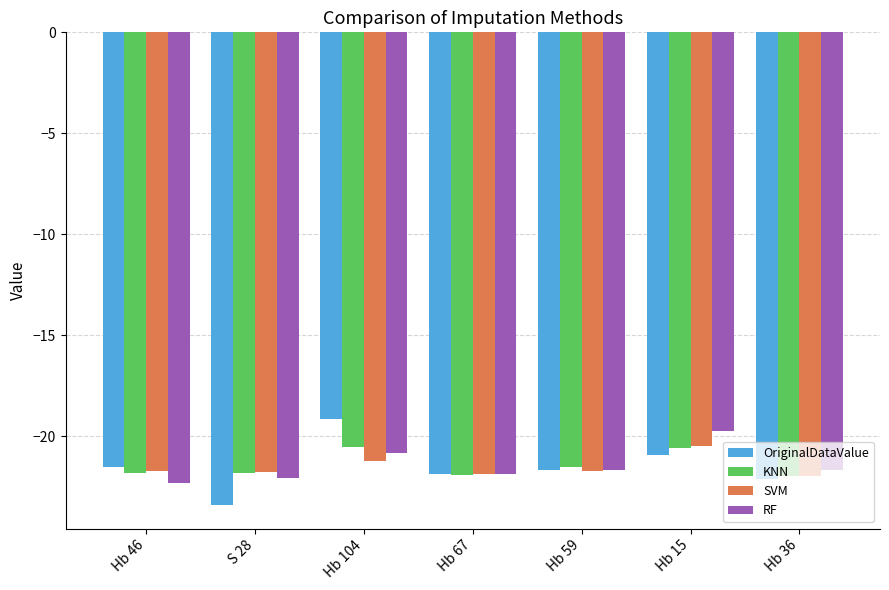

What is the total value across all series at Hb 104?

-81.7